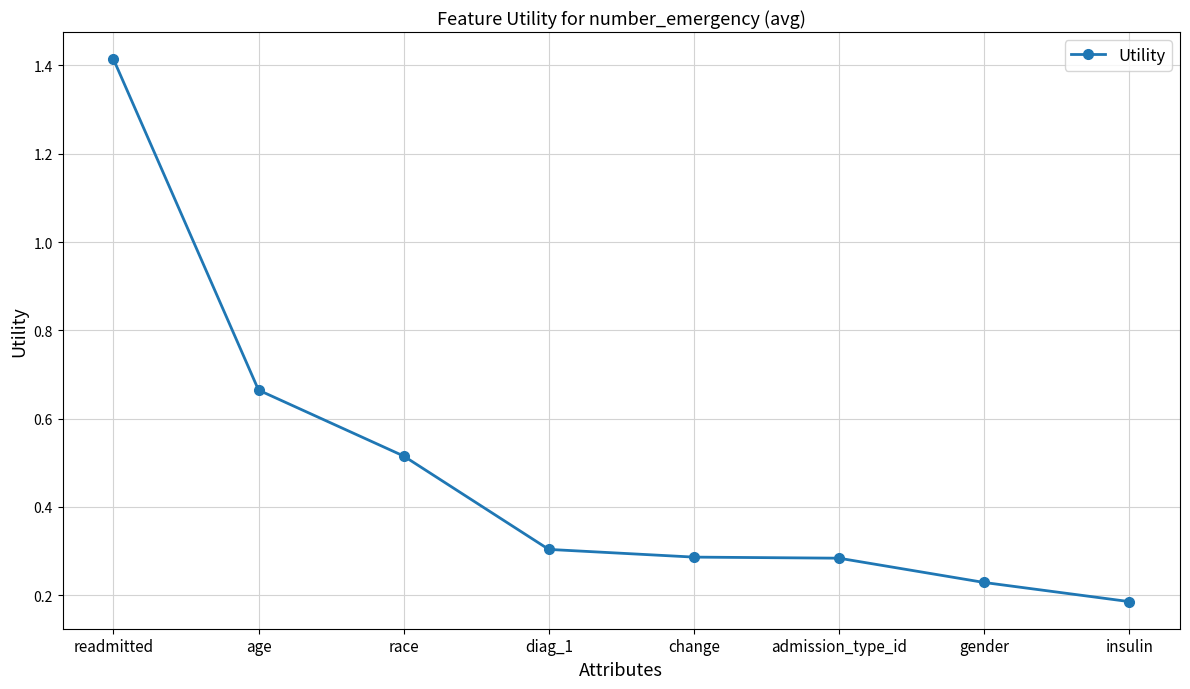

What is the label of the 4th point from the left?

diag_1